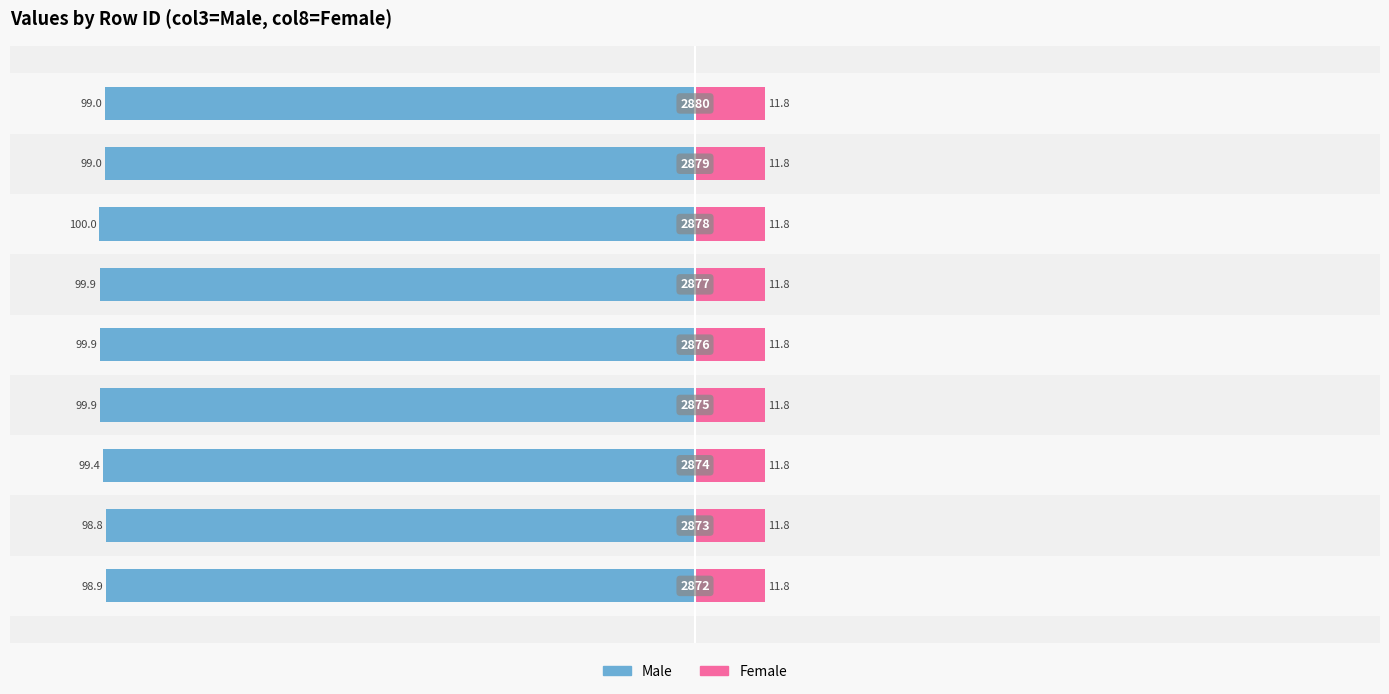

What is the value of the Male bar at the 1st from the left?

-98.9